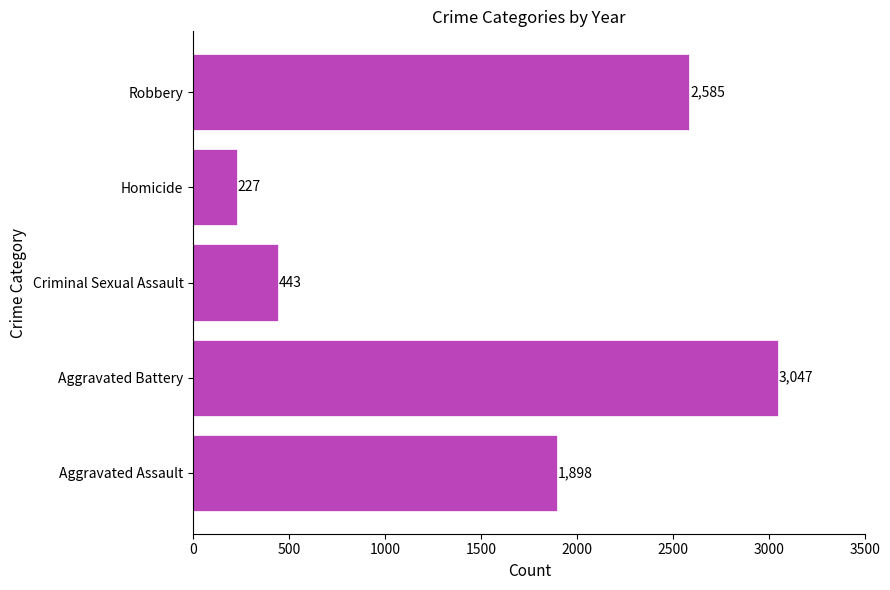

True or false: the data shows 1078 at Robbery.

False